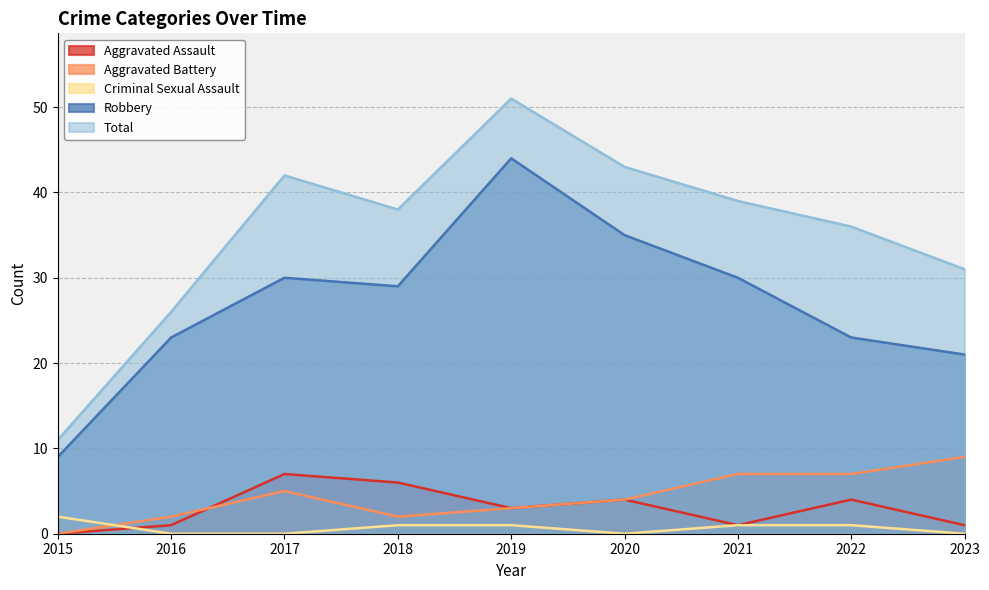

Which series has the largest range (max minus min)?

Total